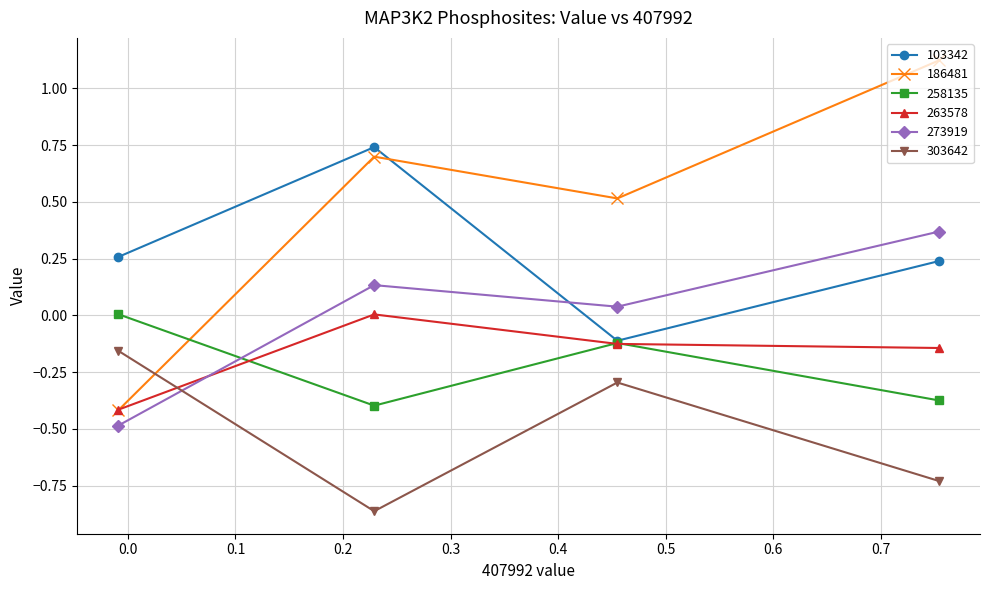

At how many categories does at least one series exceed 0?

4